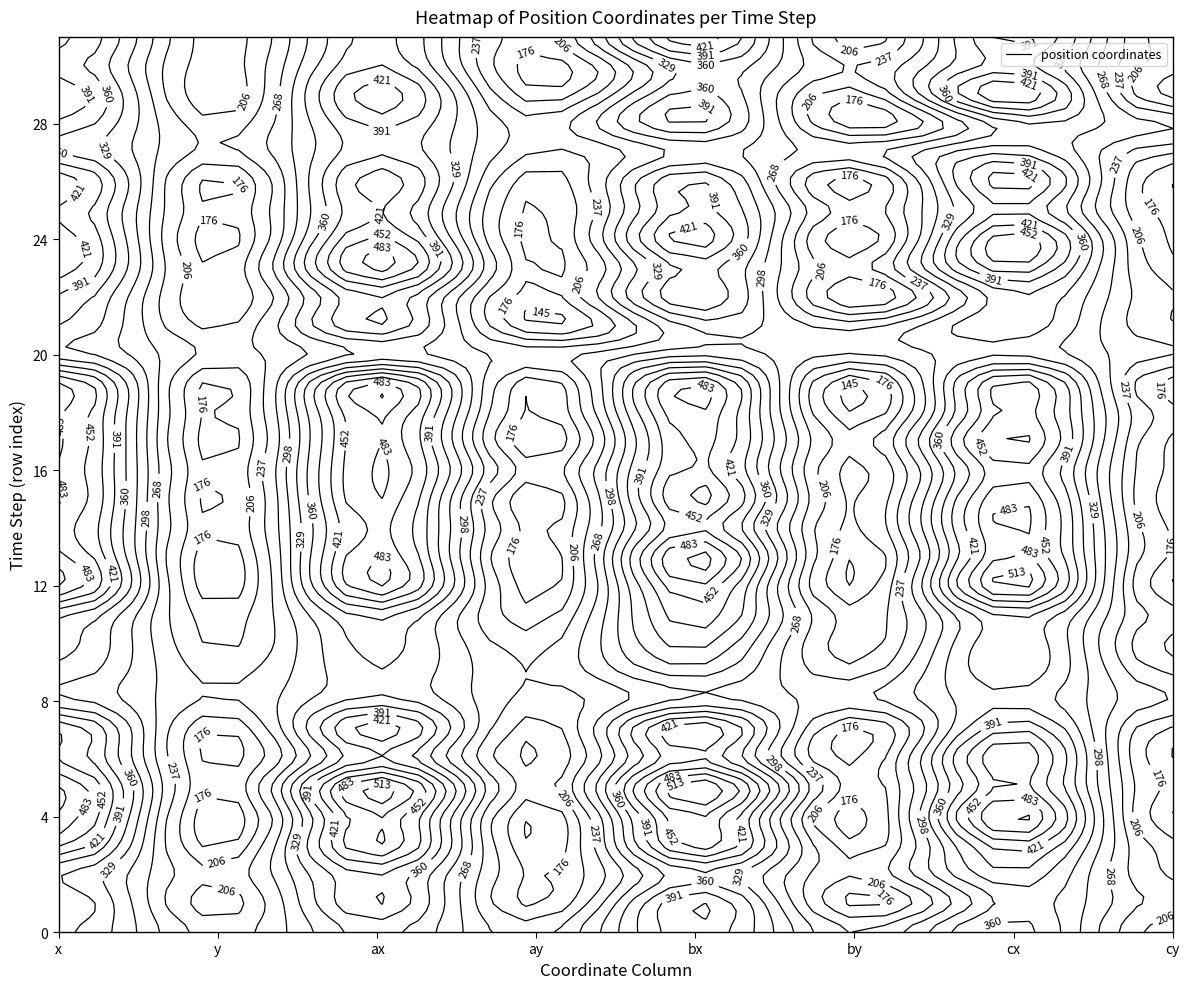

How many values in the 29 series are below 374?

4